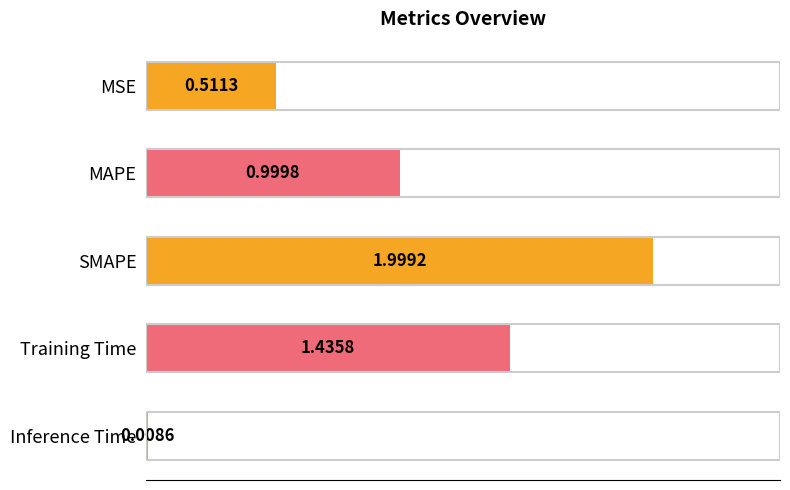

Which label corresponds to the largest value in the chart?

SMAPE